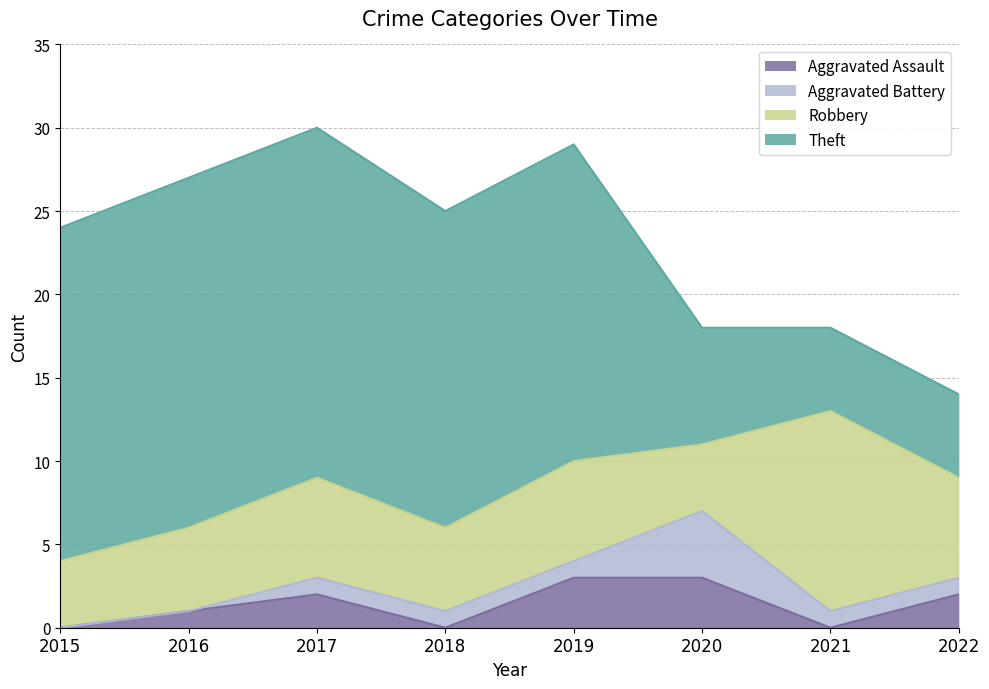

How many lines are shown in the chart?

4